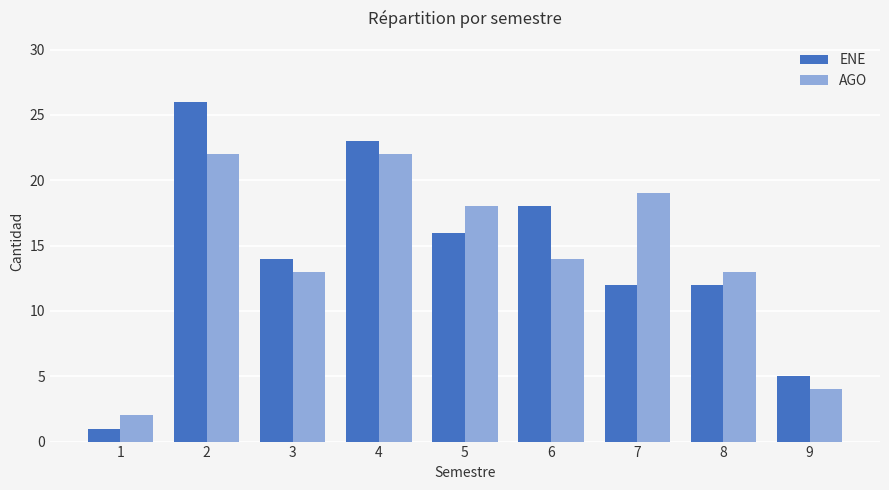

Between 5 and 9, which series saw the biggest shift?

AGO